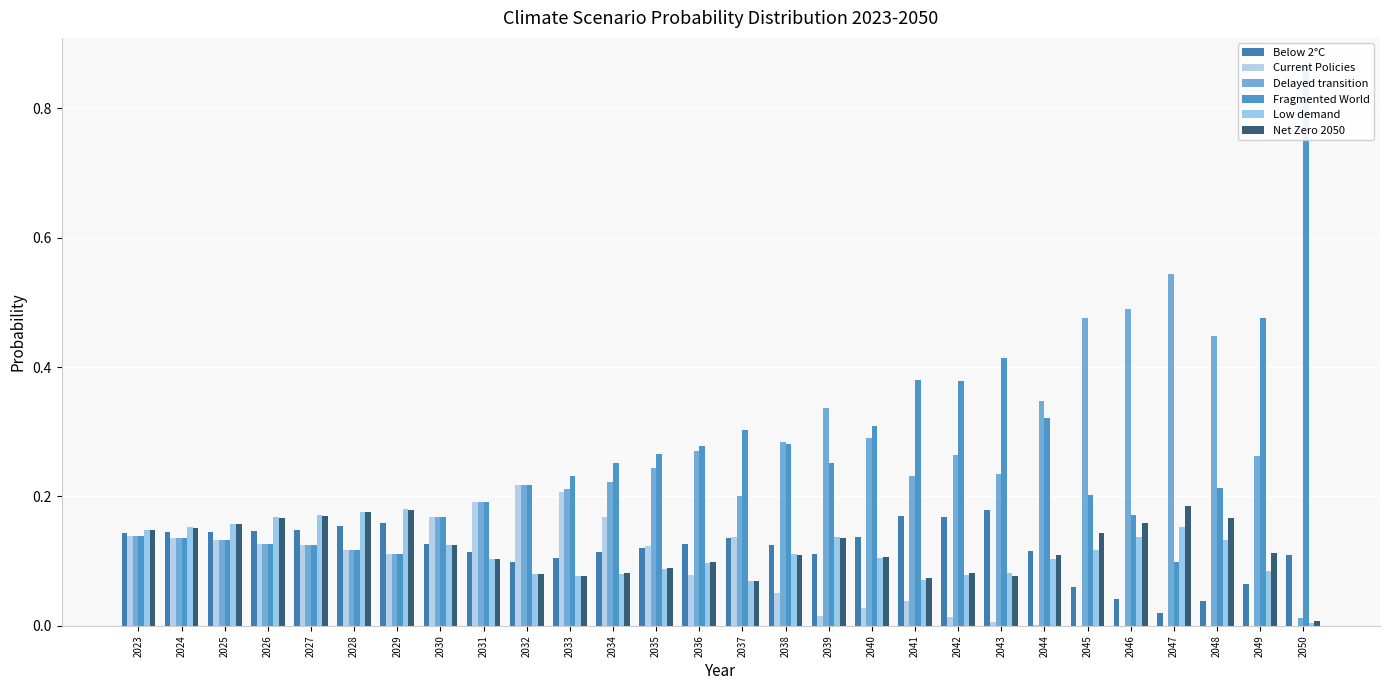

The Delayed transition series shows 0.3 at 2042. True or false?

True